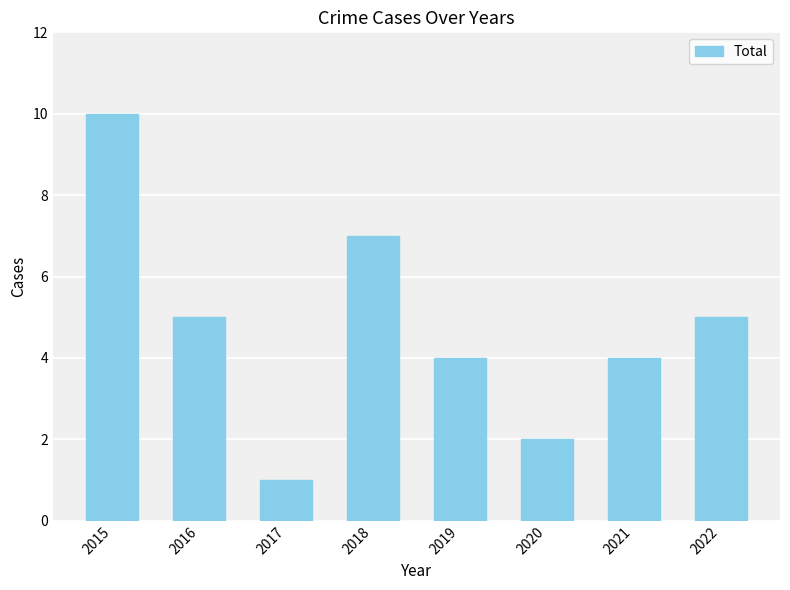

What is the change in value from 2015 to 2020?

-8